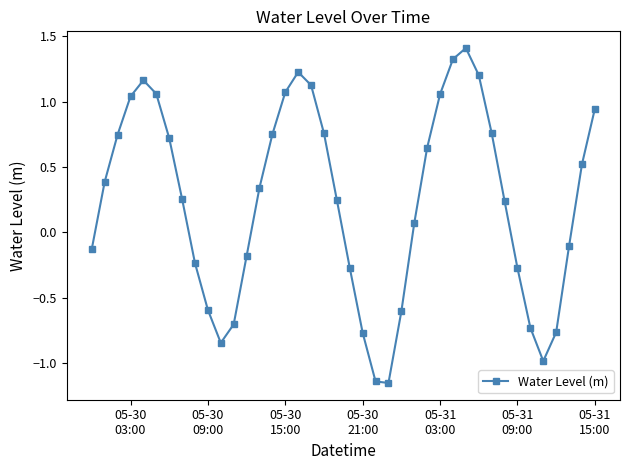

How many lines are shown in the chart?

1